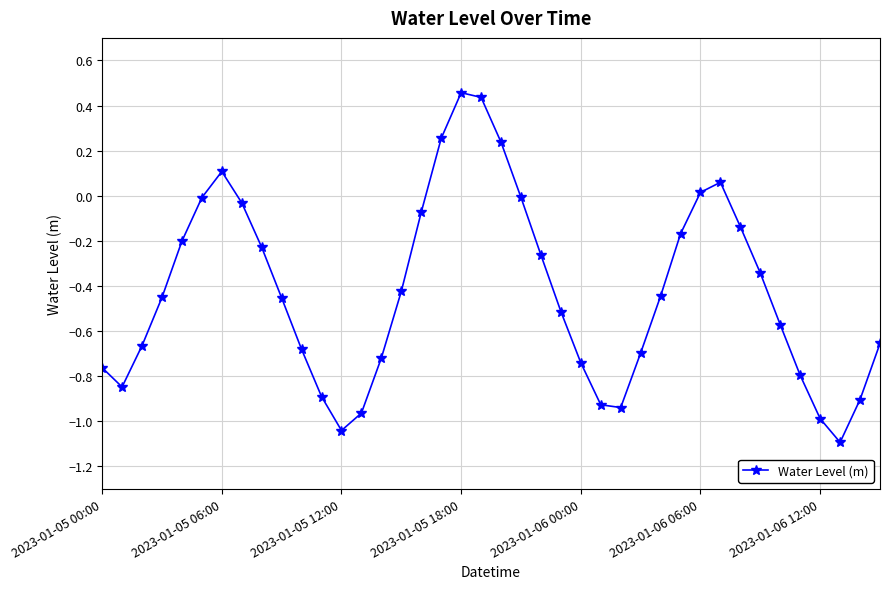

What is the sum of all values?

-17.1